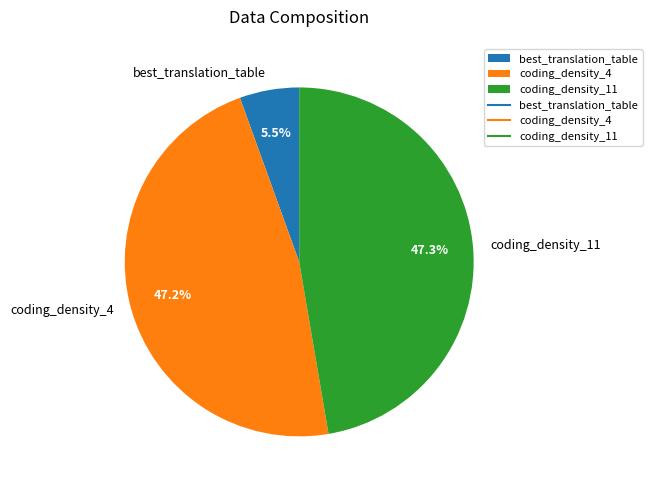

Between best_translation_table and coding_density_4, which is larger?

coding_density_4